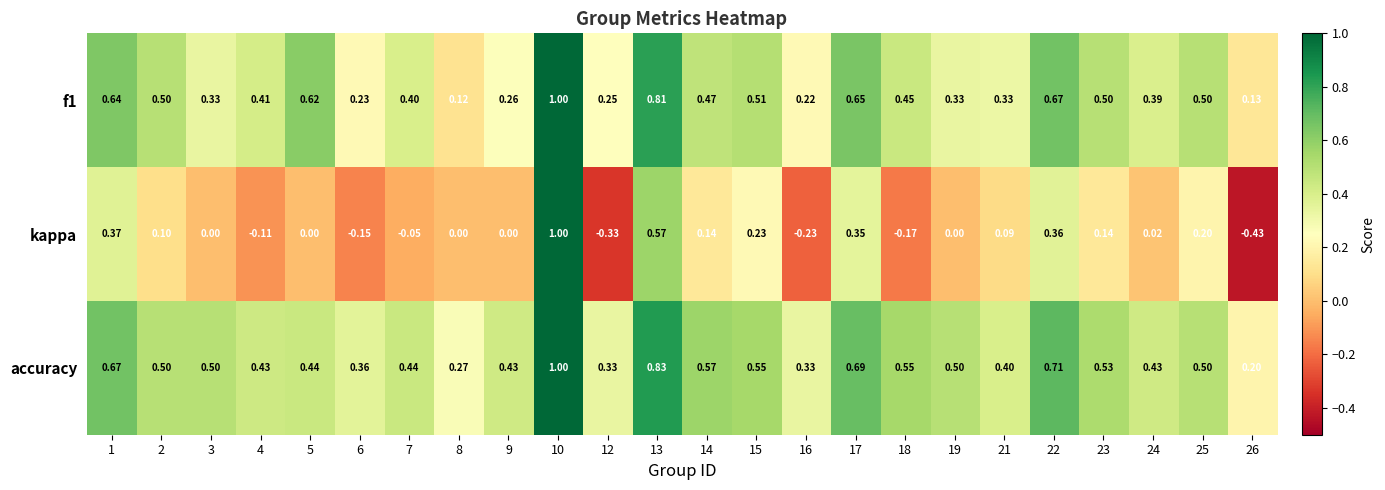

Between 3 and 23, which series saw the biggest shift?

f1